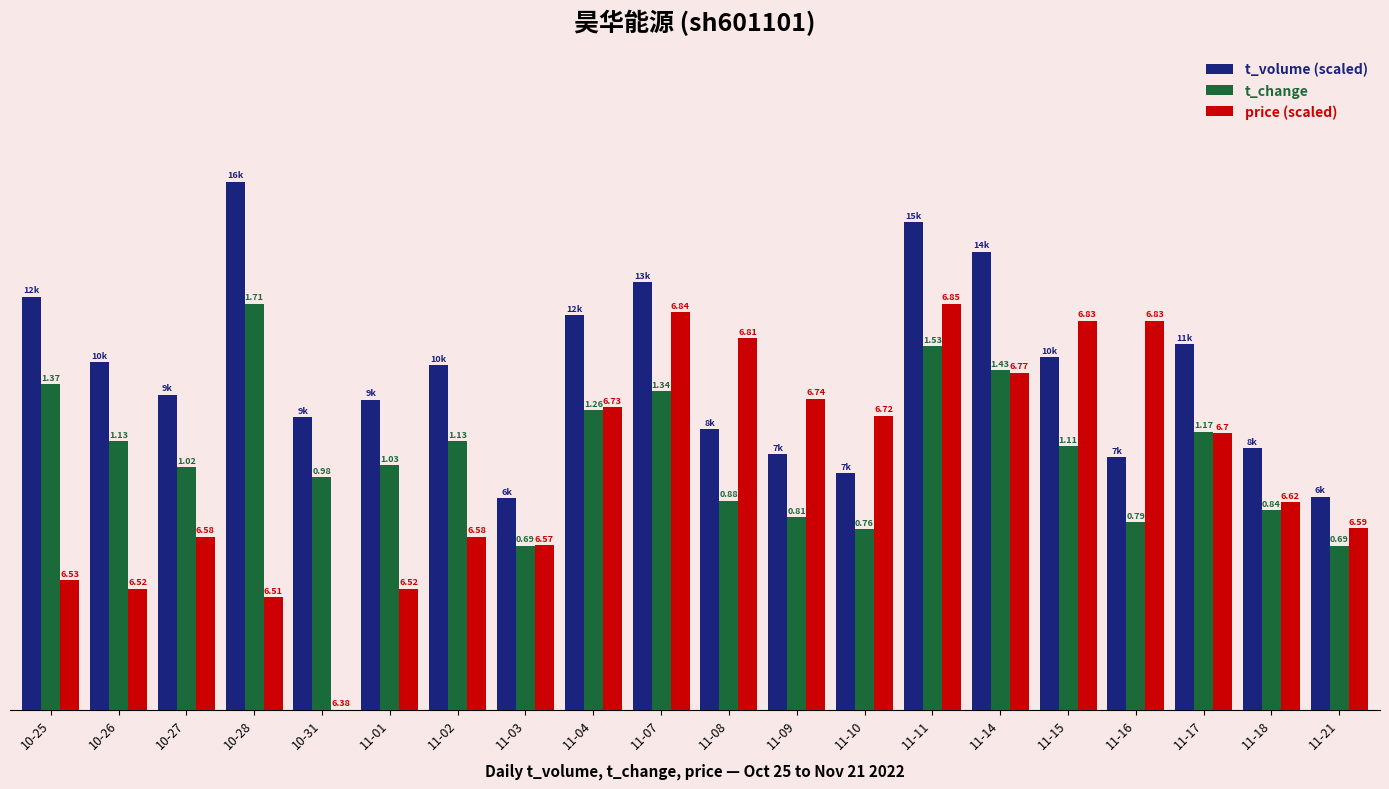

At which label does t_volume (scaled) first exceed 1?

10-25